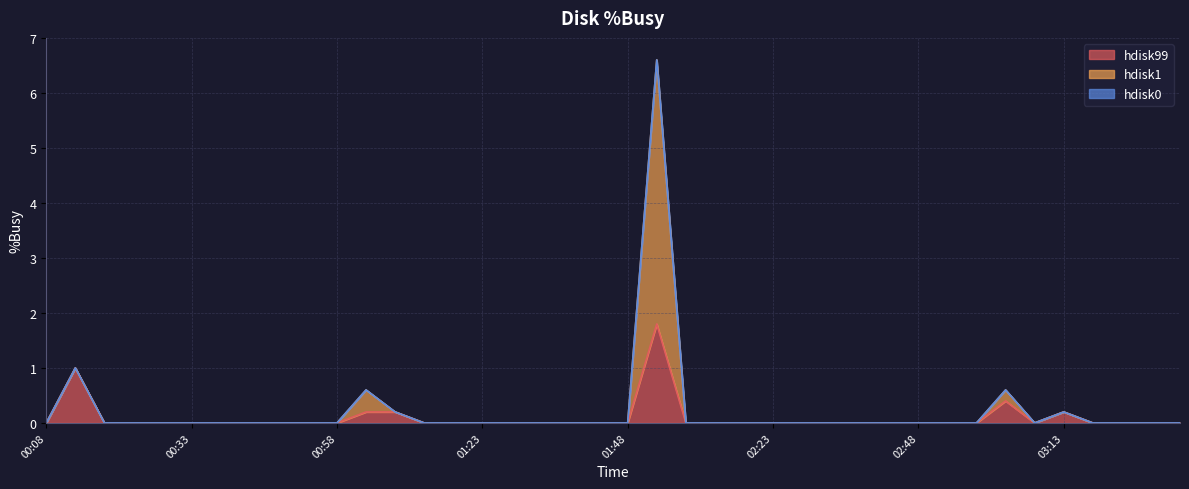

The hdisk99 series shows 0.6 at 01:23. True or false?

False